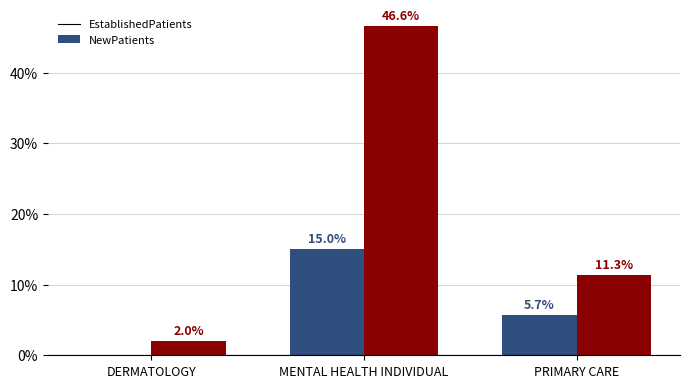

What is the maximum value shown in the chart?

46.6